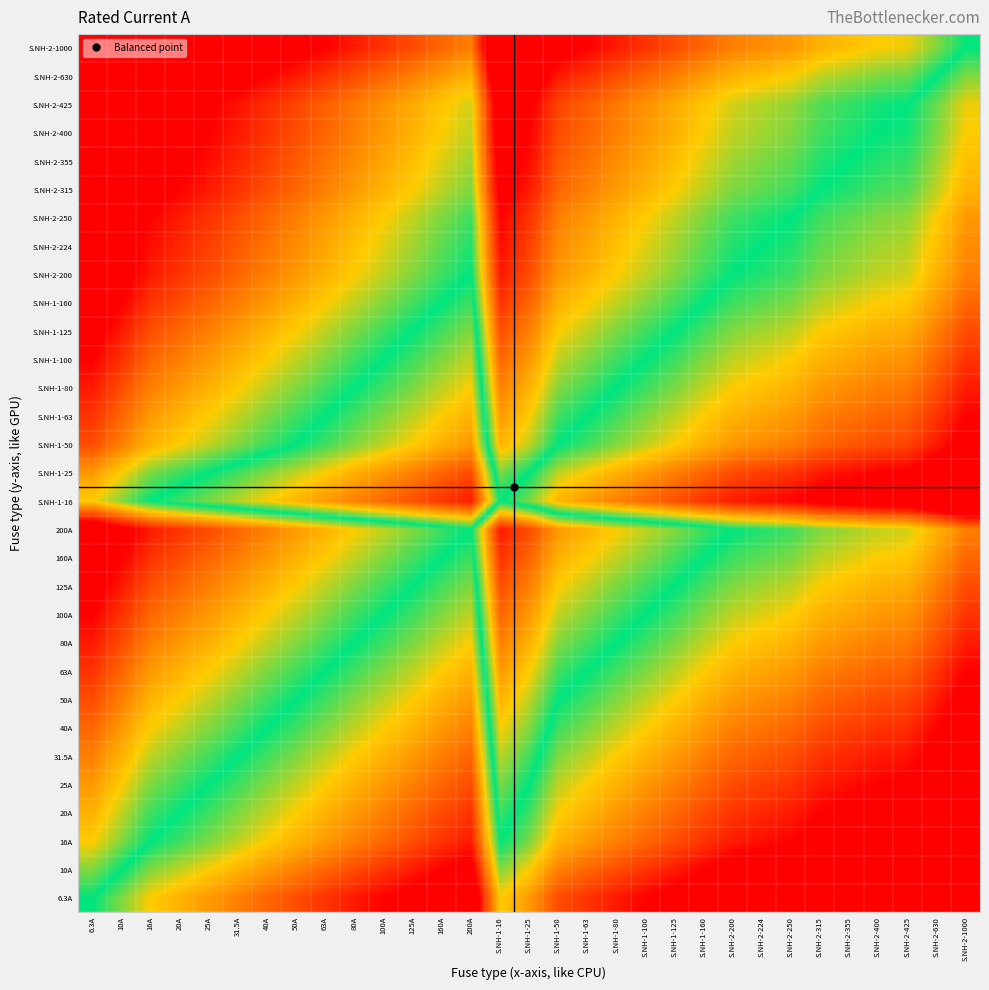

Count the number of categories in the chart.

31